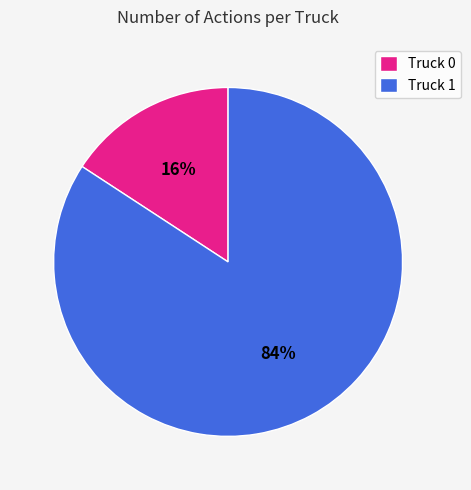

To the nearest percent, what percentage of the pie is Truck 1?

84%